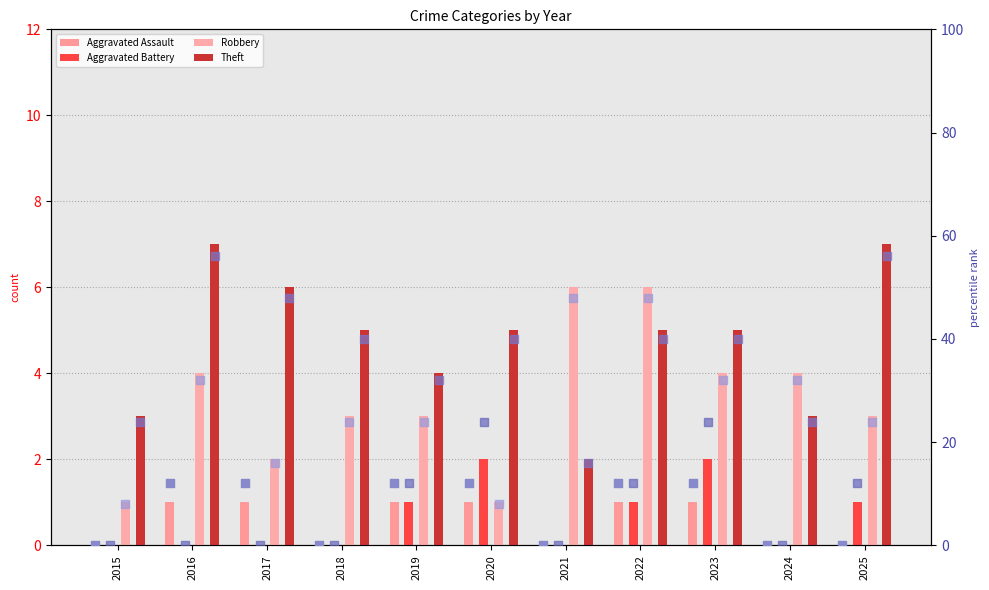

What are all the series names shown in the legend?

Aggravated Assault, Aggravated Battery, Robbery, Theft